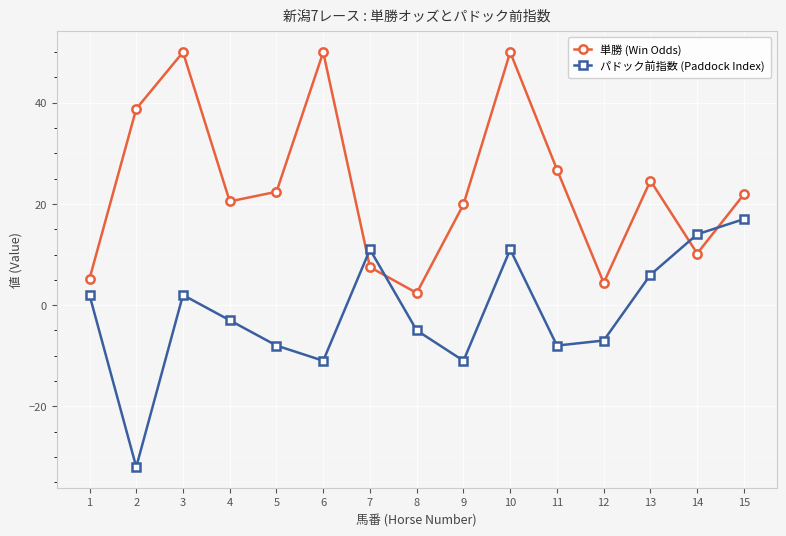

How many times do 単勝 (Win Odds) and パドック前指数 (Paddock Index) cross each other?

4